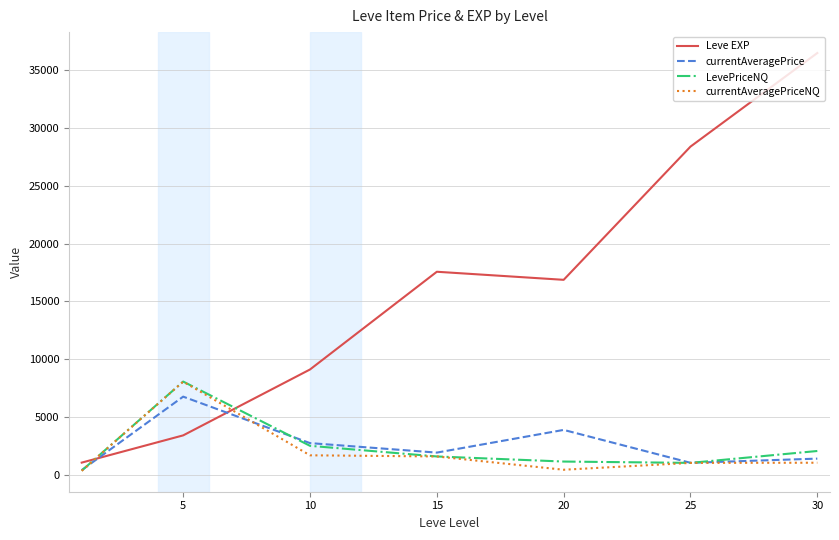

Which series has the largest total across all categories?

Leve EXP